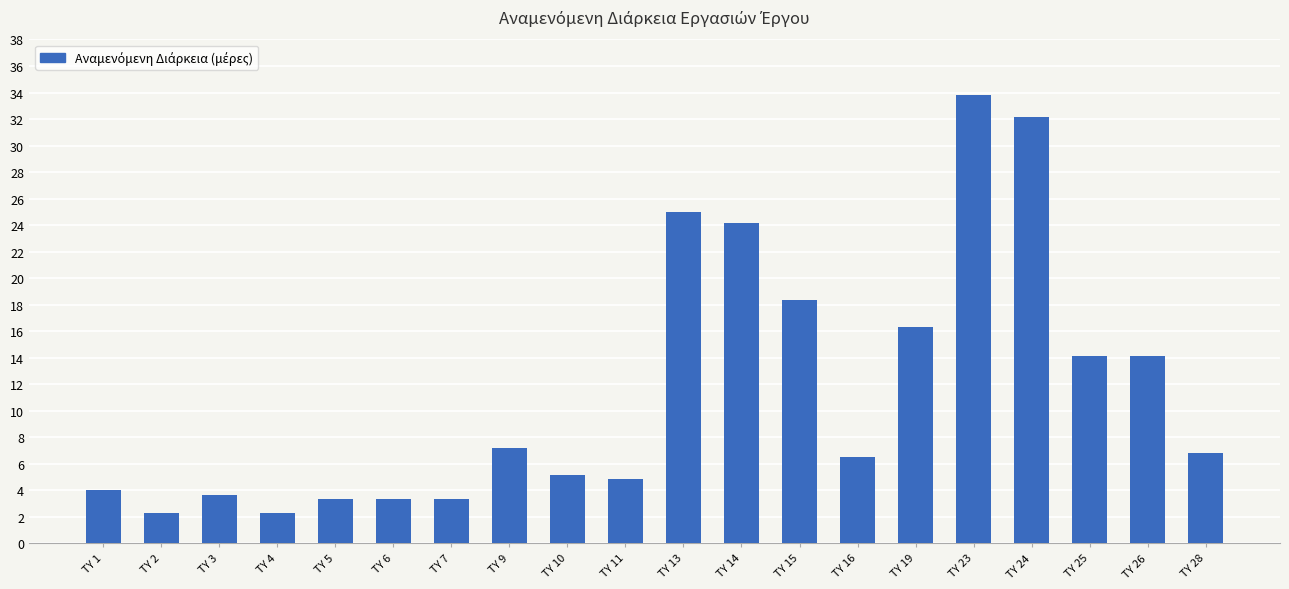

What is the difference between the values at TY 6 and TY 2?

1.0